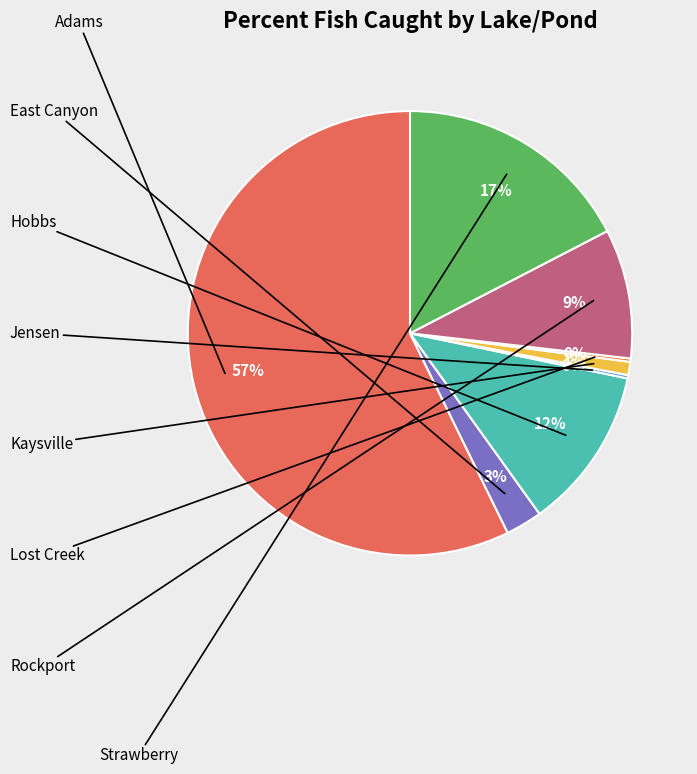

Is there a majority slice in this chart?

Yes